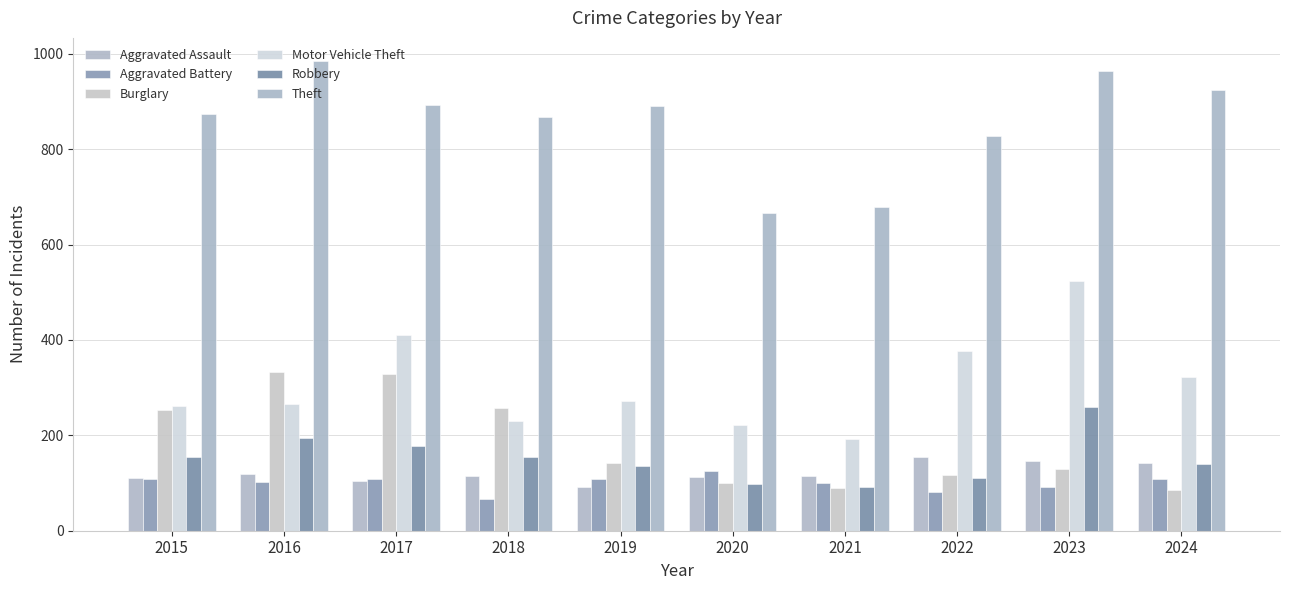

Which series has the widest spread of values?

Motor Vehicle Theft